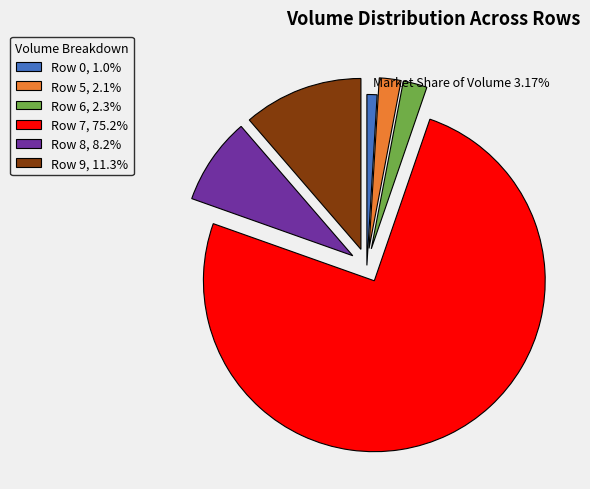

How many segments does this pie chart have?

6